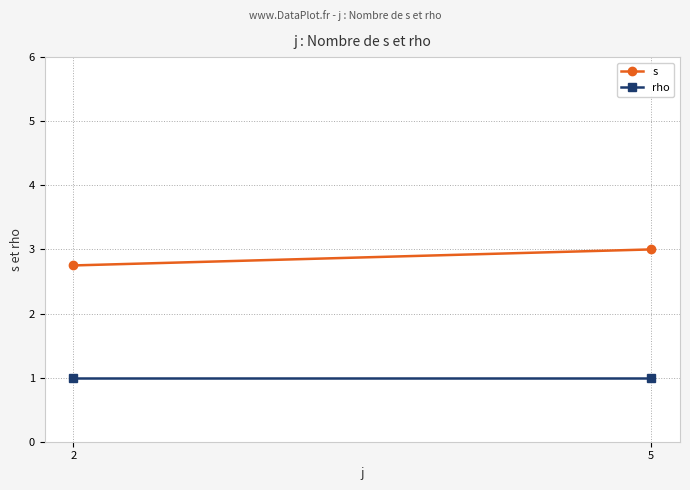

How many lines are shown in the chart?

2